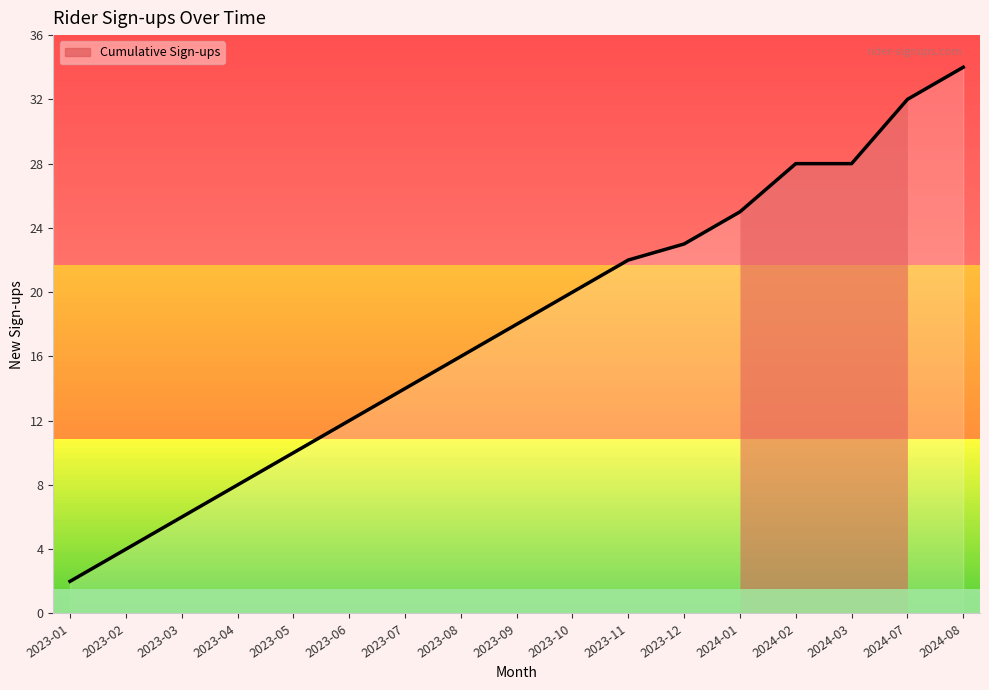

What position from the right is 2023-07?

11